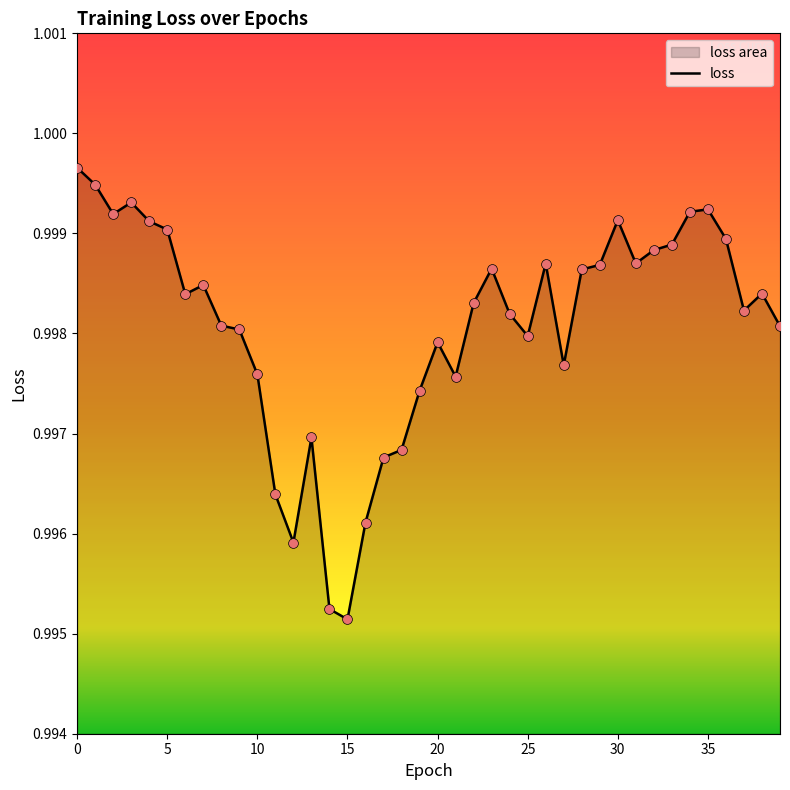

Between 30 and 23, which is larger?

30